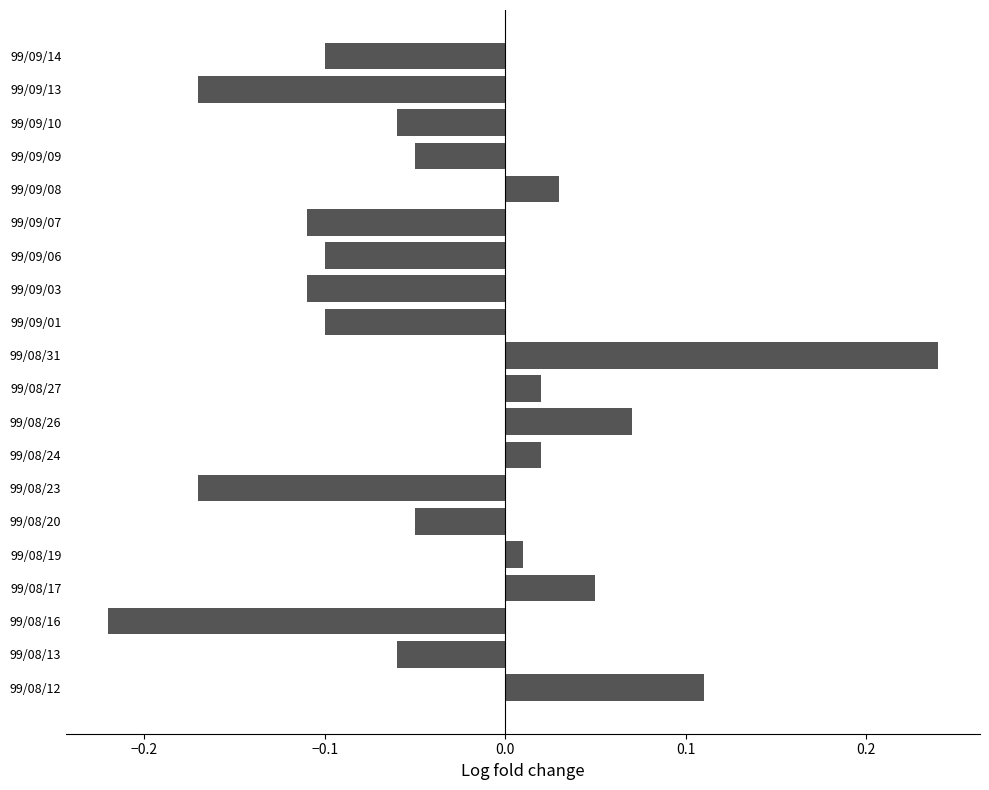

Are the bars horizontal?

Yes